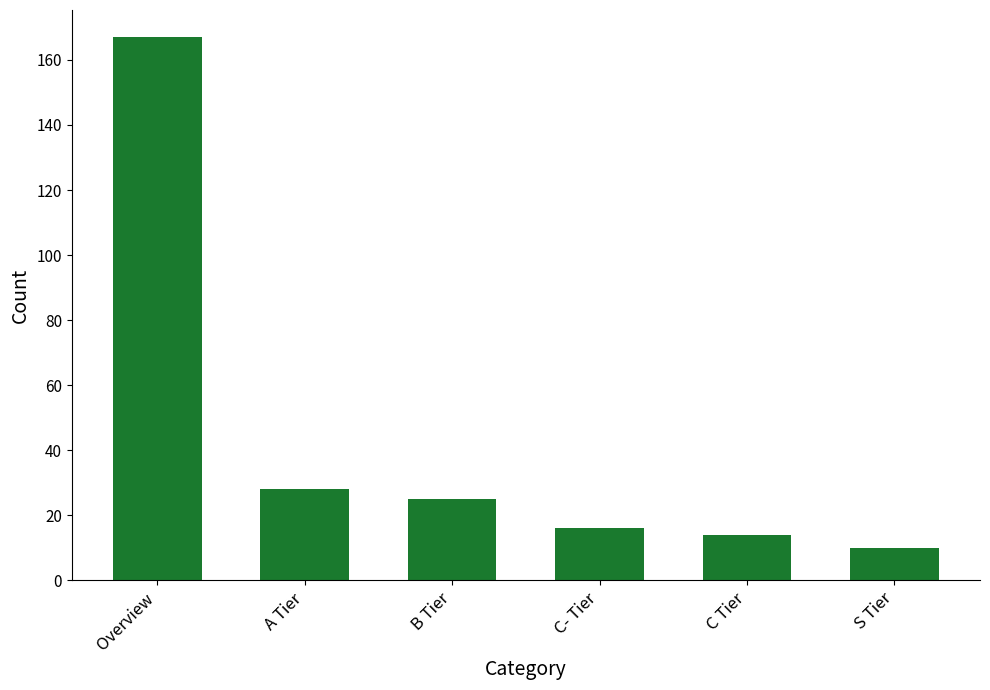

List the labels in order of value, smallest first.

S Tier, C Tier, C- Tier, B Tier, A Tier, Overview